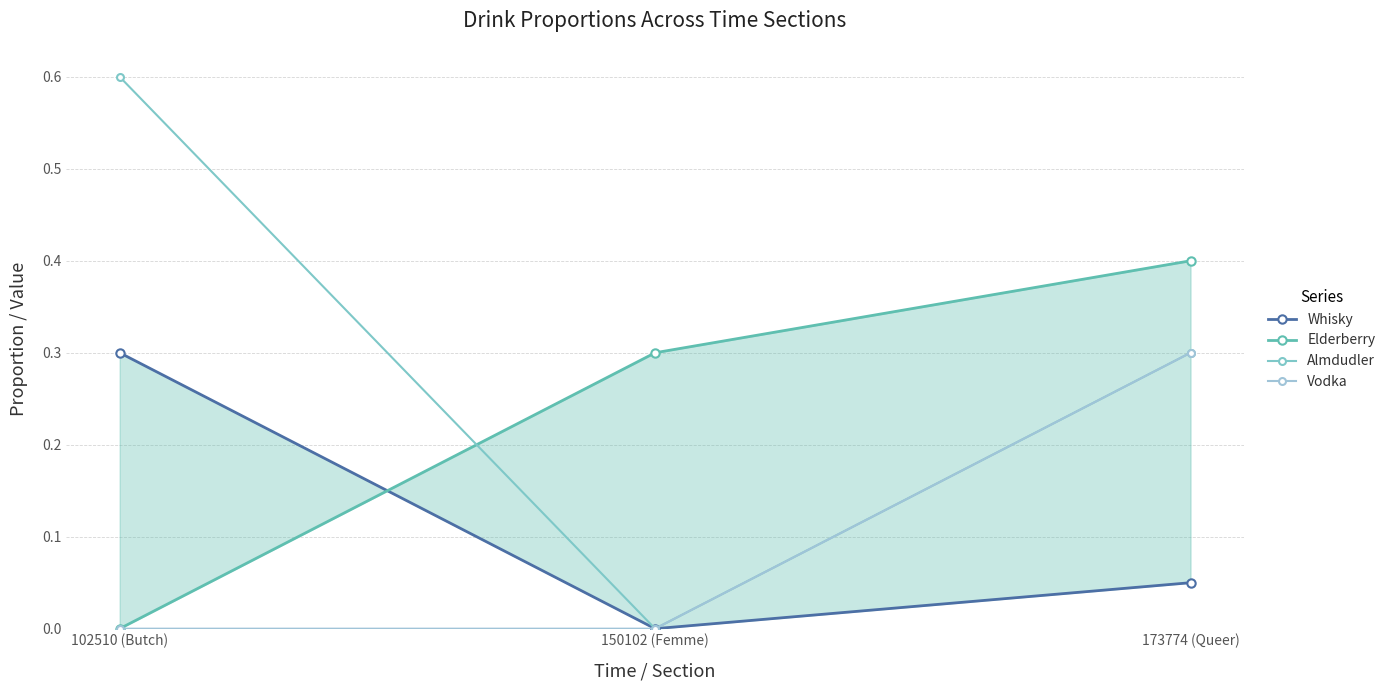

Which has a higher value, 173774 (Queer) or 102510 (Butch)?

102510 (Butch)